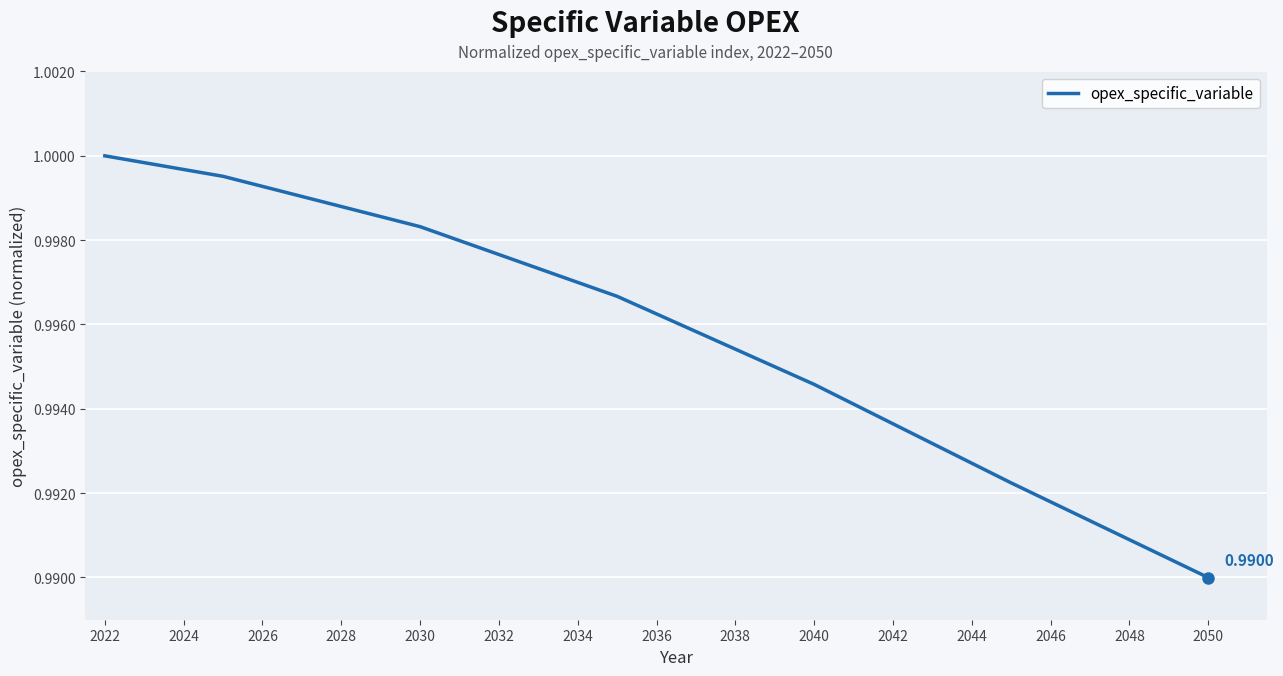

Which label corresponds to the largest value in the chart?

2022